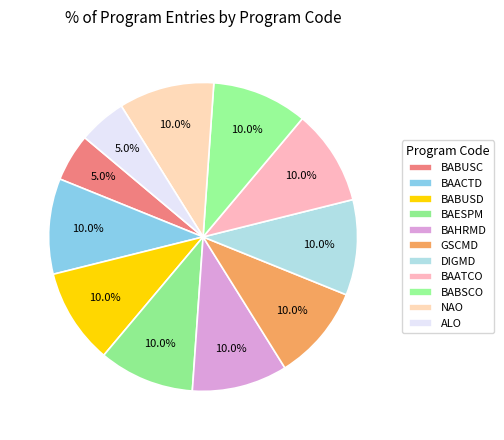

How many slices are in this pie chart?

11